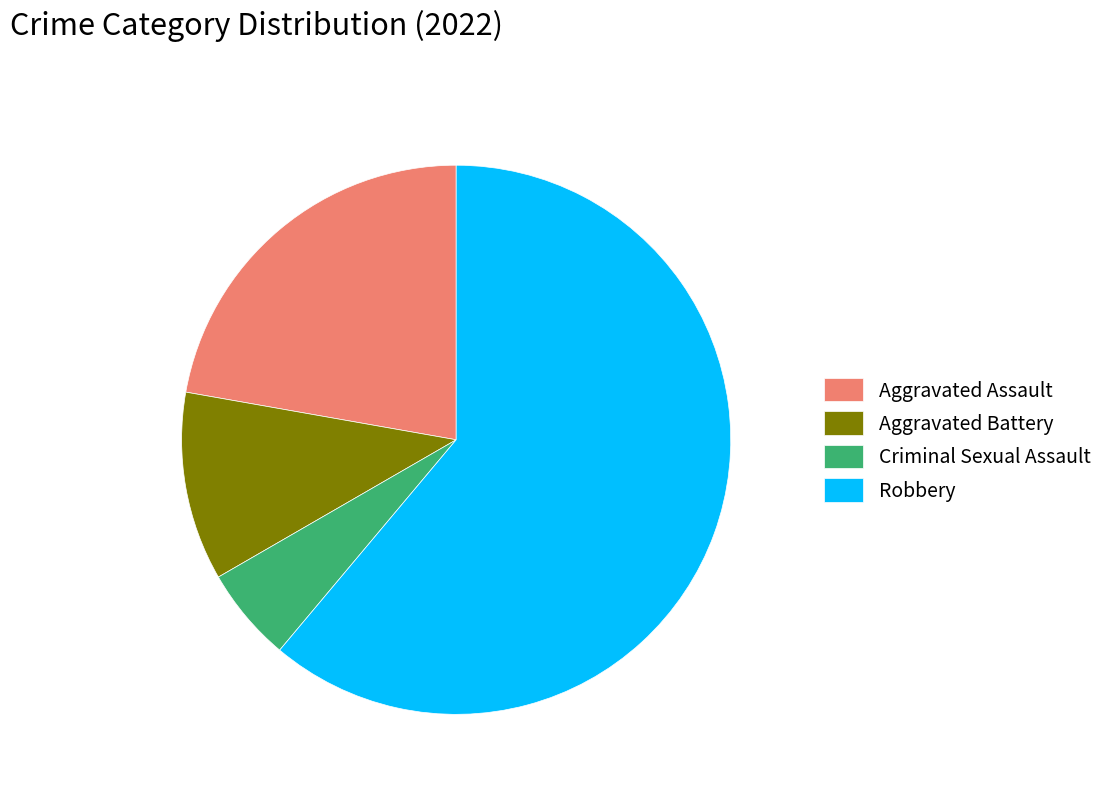

Rank the categories by value from lowest to highest.

Criminal Sexual Assault, Aggravated Battery, Aggravated Assault, Robbery